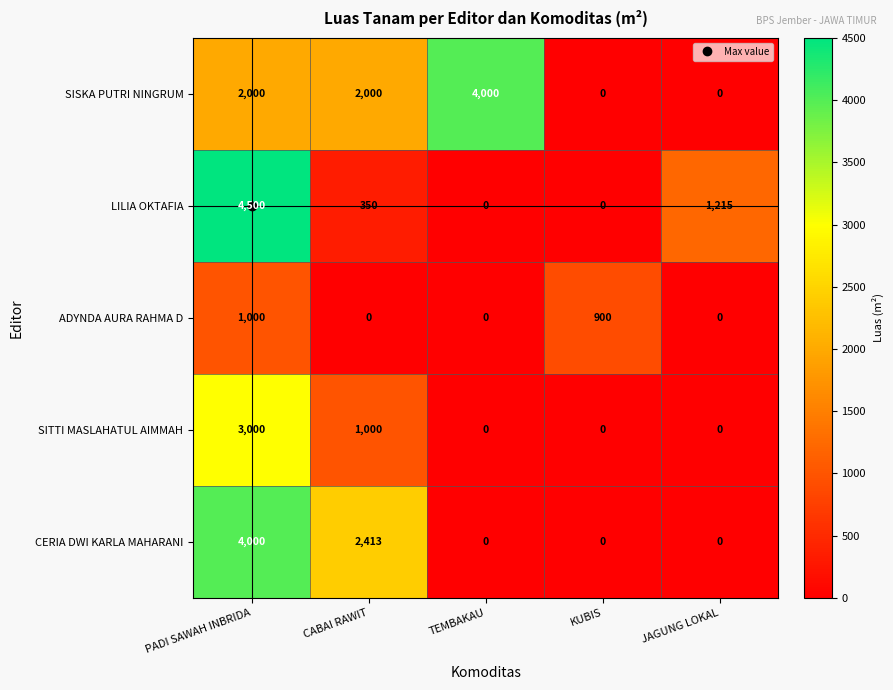

What is the average value of the LILIA OKTAFIA series?

1213